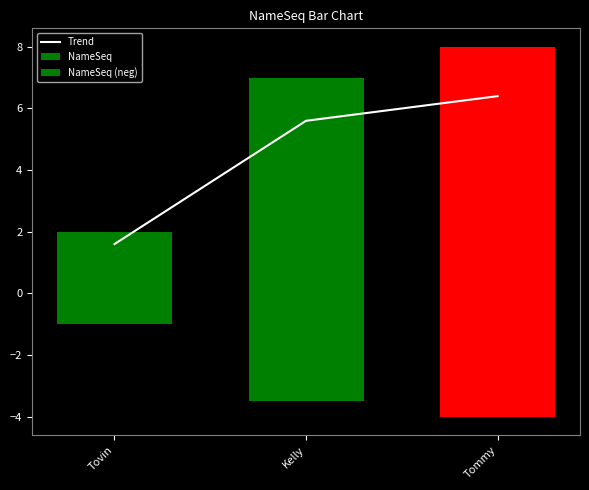

Reading right to left, list all the values displayed in this chart.

Trend: Tommy=6.4	Kelly=5.6	Tovin=1.6
NameSeq: Tommy=8.0	Kelly=7.0	Tovin=2.0
NameSeq (neg): Tommy=-4.0	Kelly=-3.5	Tovin=-1.0